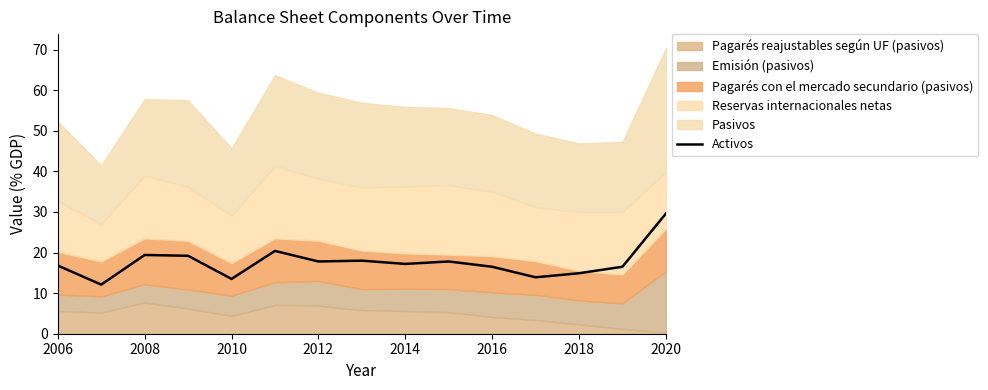

The Activos series shows 20.4 at 2020. True or false?

False